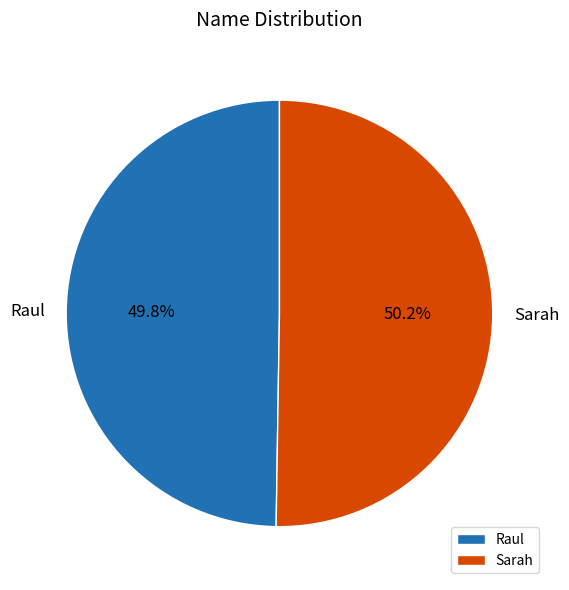

How much of the chart is everything except Raul?

50.2%